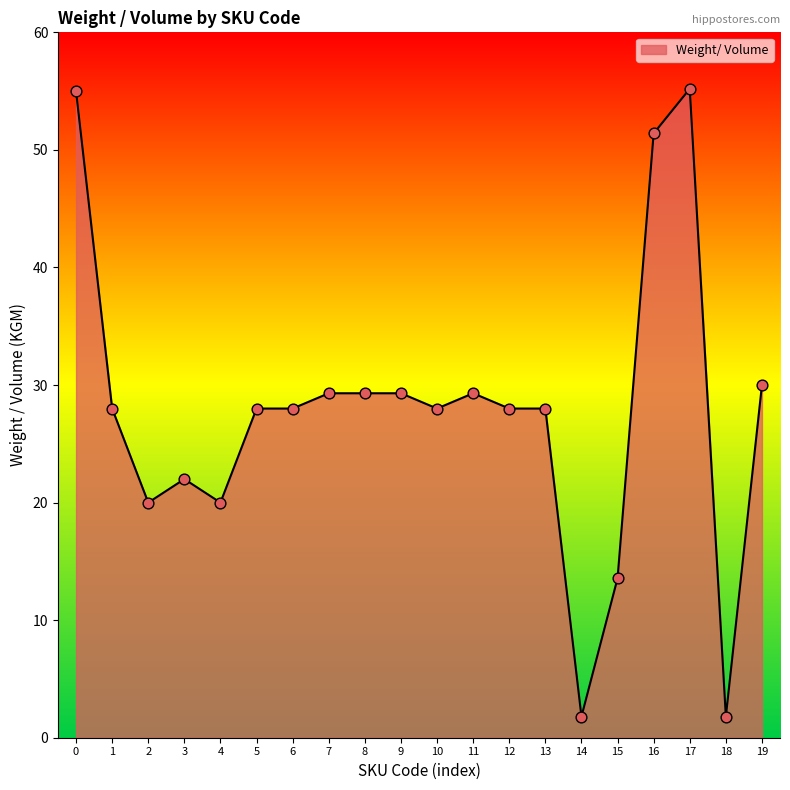

Approximately how many times larger is the value at 15 compared to 16?

0.3